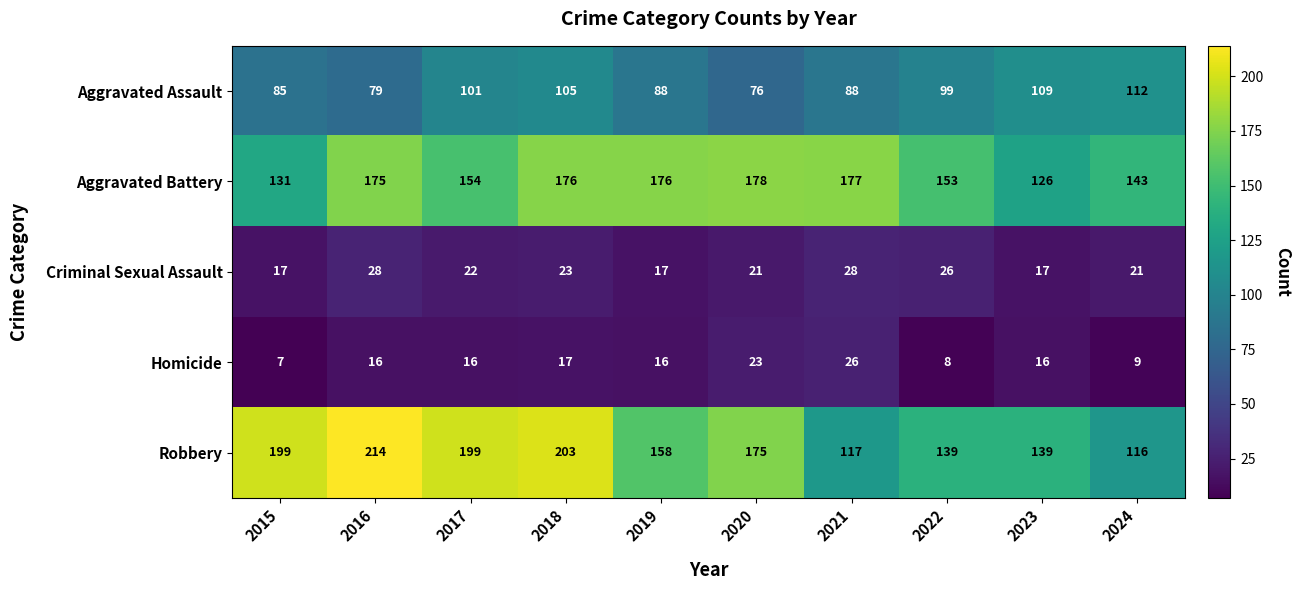

Is it true that Aggravated Assault equals 76 at 2020?

True